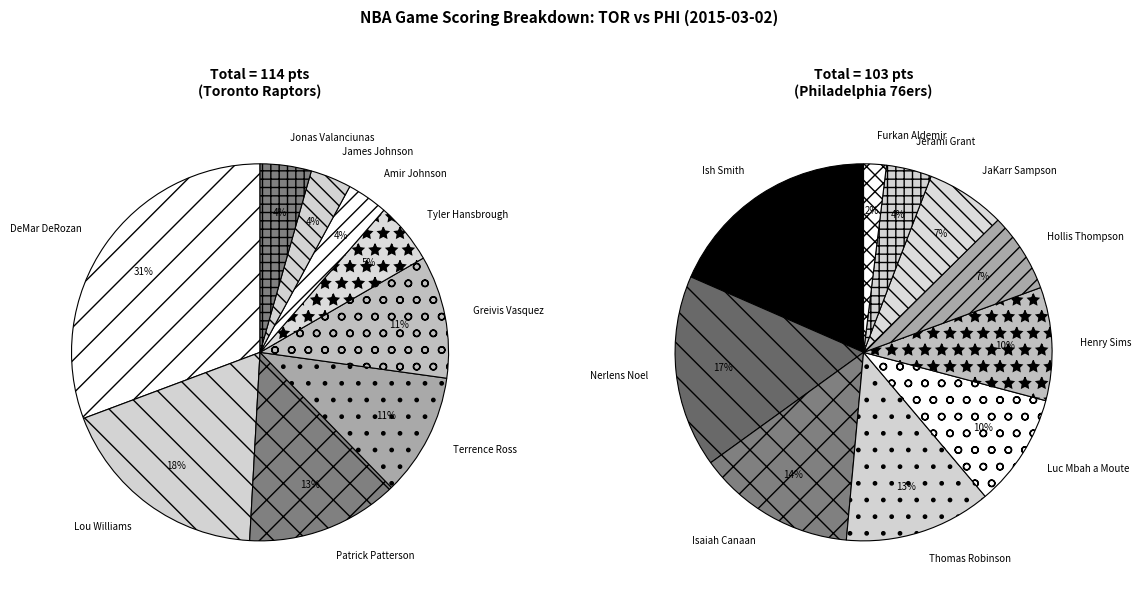

Between Isaiah Canaan and Henry Sims, which is larger?

Isaiah Canaan